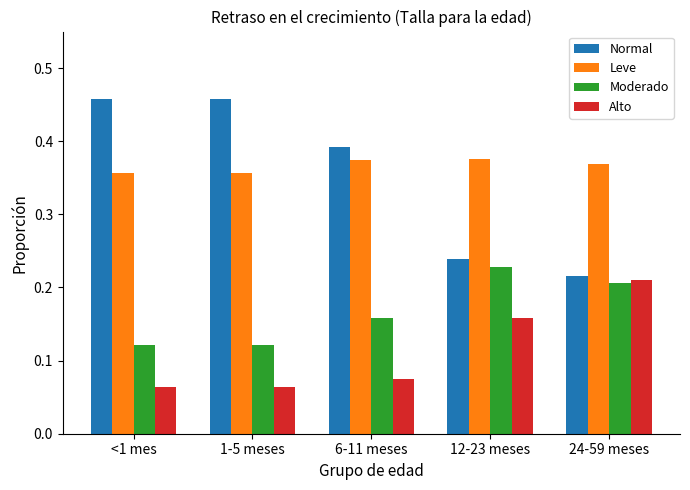

The Moderado series shows 0.1 at 24-59 meses. True or false?

False